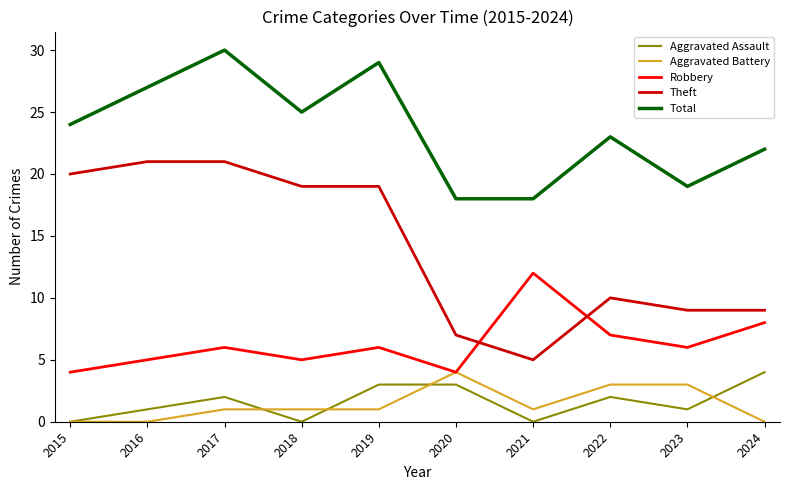

Reading left to right, transcribe all the data shown in this chart.

Aggravated Assault: 2015=0	2016=1	2017=2	2018=0	2019=3	2020=3	2021=0	2022=2	2023=1	2024=4
Aggravated Battery: 2015=0	2016=0	2017=1	2018=1	2019=1	2020=4	2021=1	2022=3	2023=3	2024=0
Robbery: 2015=4	2016=5	2017=6	2018=5	2019=6	2020=4	2021=12	2022=7	2023=6	2024=8
Theft: 2015=20	2016=21	2017=21	2018=19	2019=19	2020=7	2021=5	2022=10	2023=9	2024=9
Total: 2015=24	2016=27	2017=30	2018=25	2019=29	2020=18	2021=18	2022=23	2023=19	2024=22